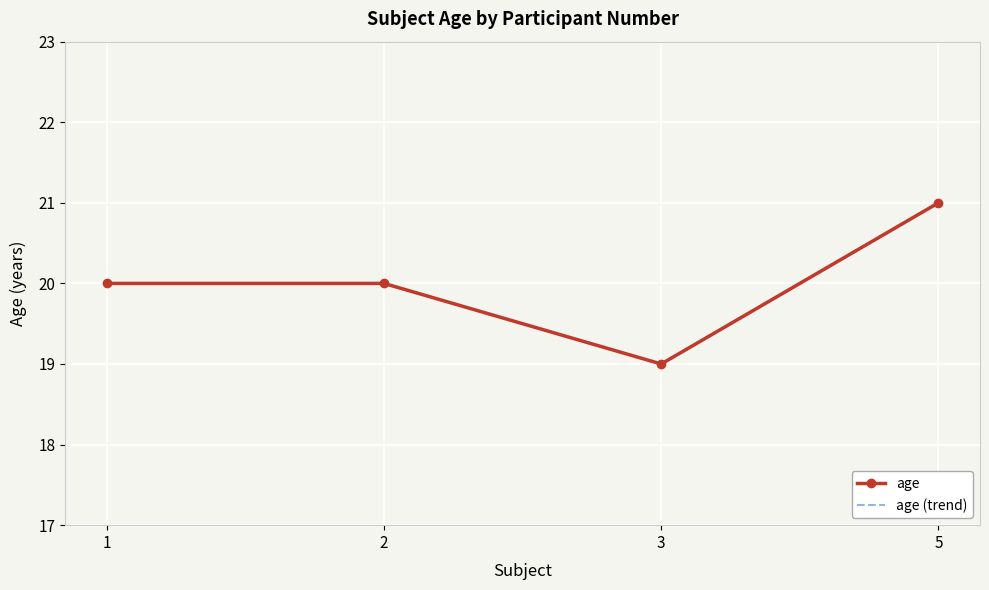

How many interior local valleys does the age (trend) series have?

1